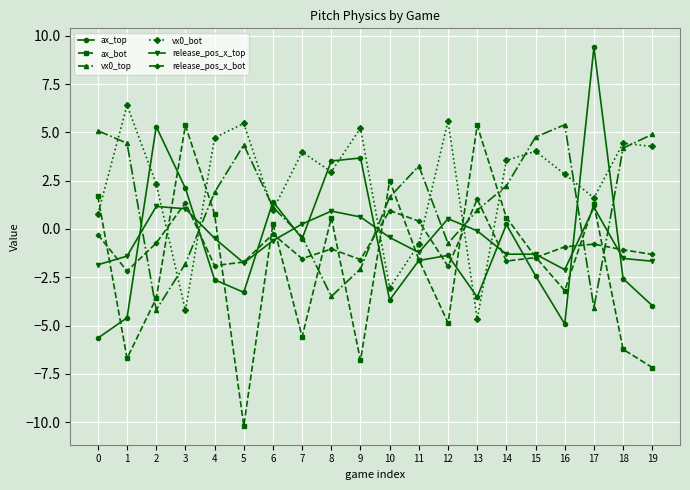

Which series changed the most between 10 and 11?

ax_bot